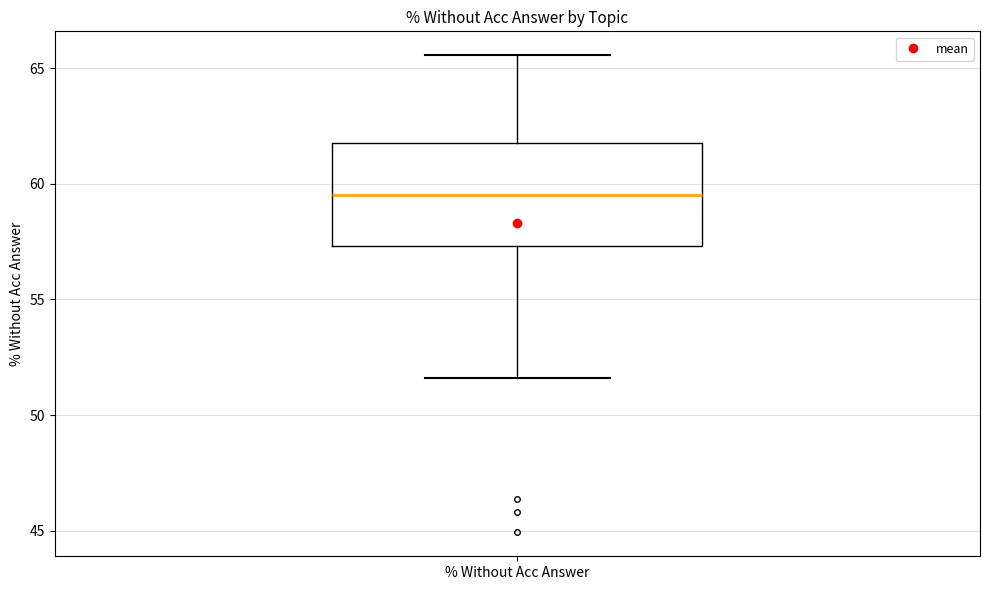

Transcribe this box plot: give where the median line is, the range the box spans, and where the two whiskers end, as read against the y-axis. The values are not printed on the chart, so give them approximately, as read against the axis.

median 59.5, box 57.5 to 62.0, whiskers 51.5 to 65.5